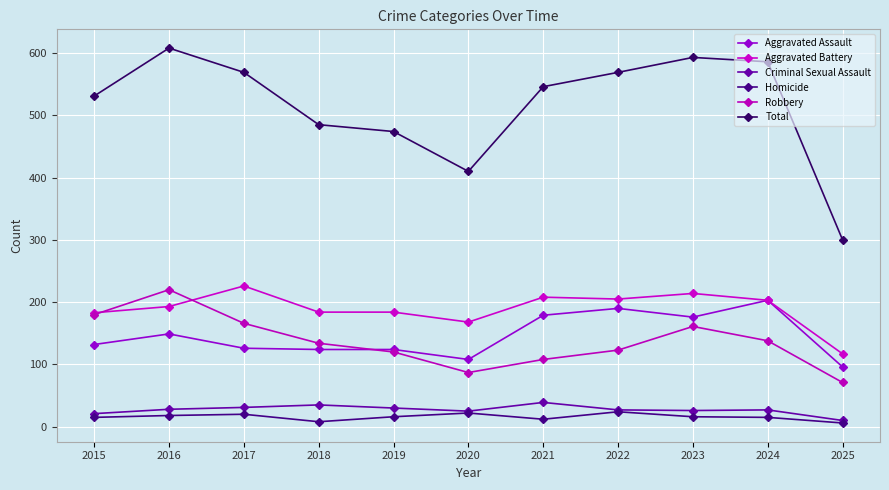

Is this an area chart (filled region under the line)?

No